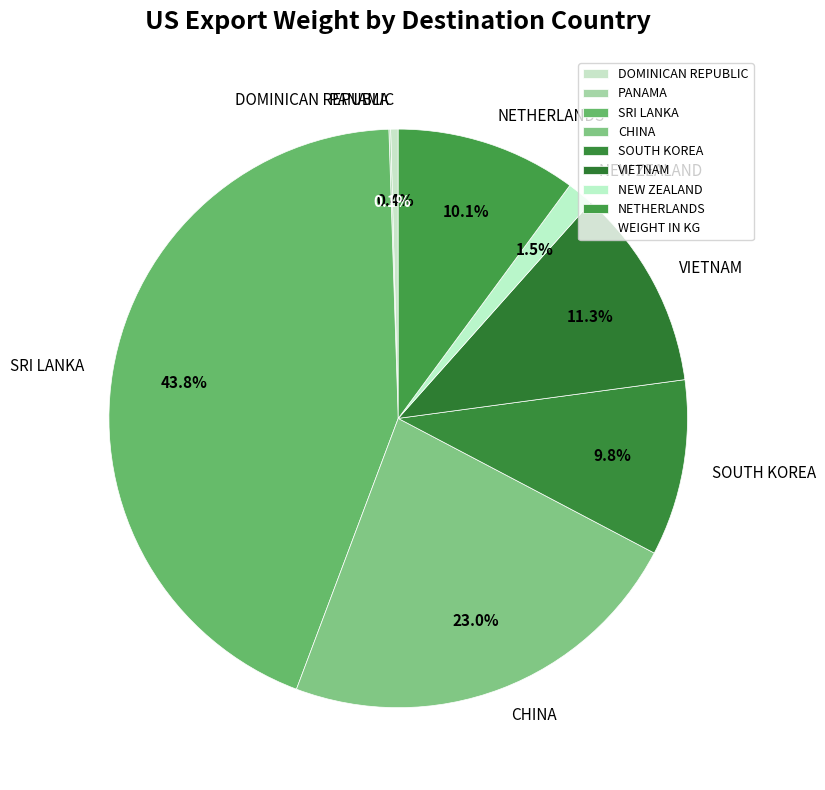

Do NETHERLANDS and SOUTH KOREA together represent more than half of the pie?

No